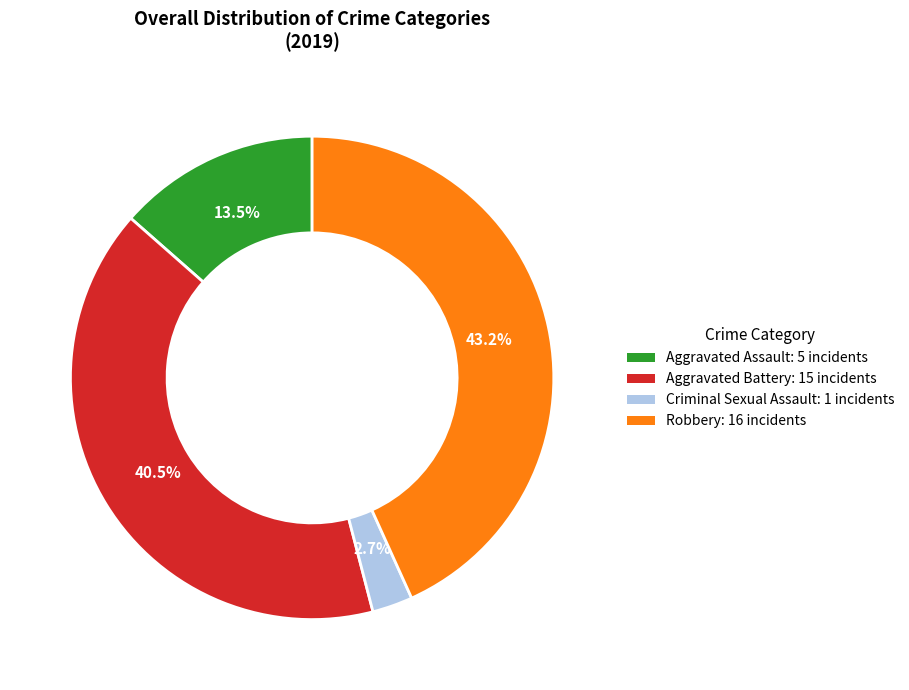

What is the ratio of the value at Aggravated Assault to the value at Aggravated Battery?

0.3